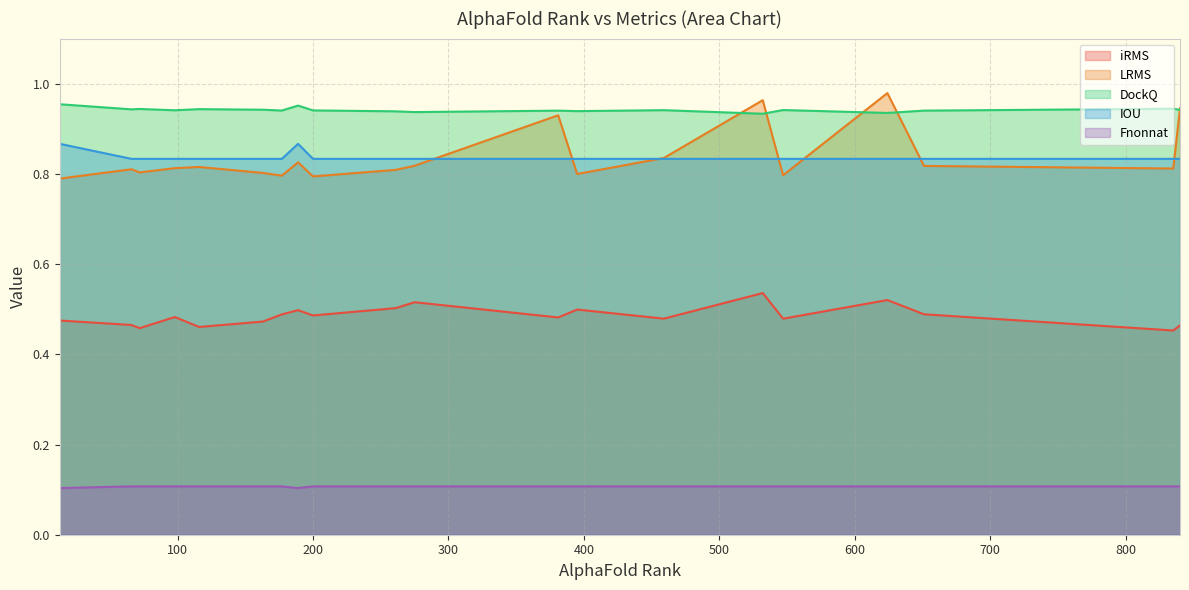

Which series has the largest range (max minus min)?

LRMS